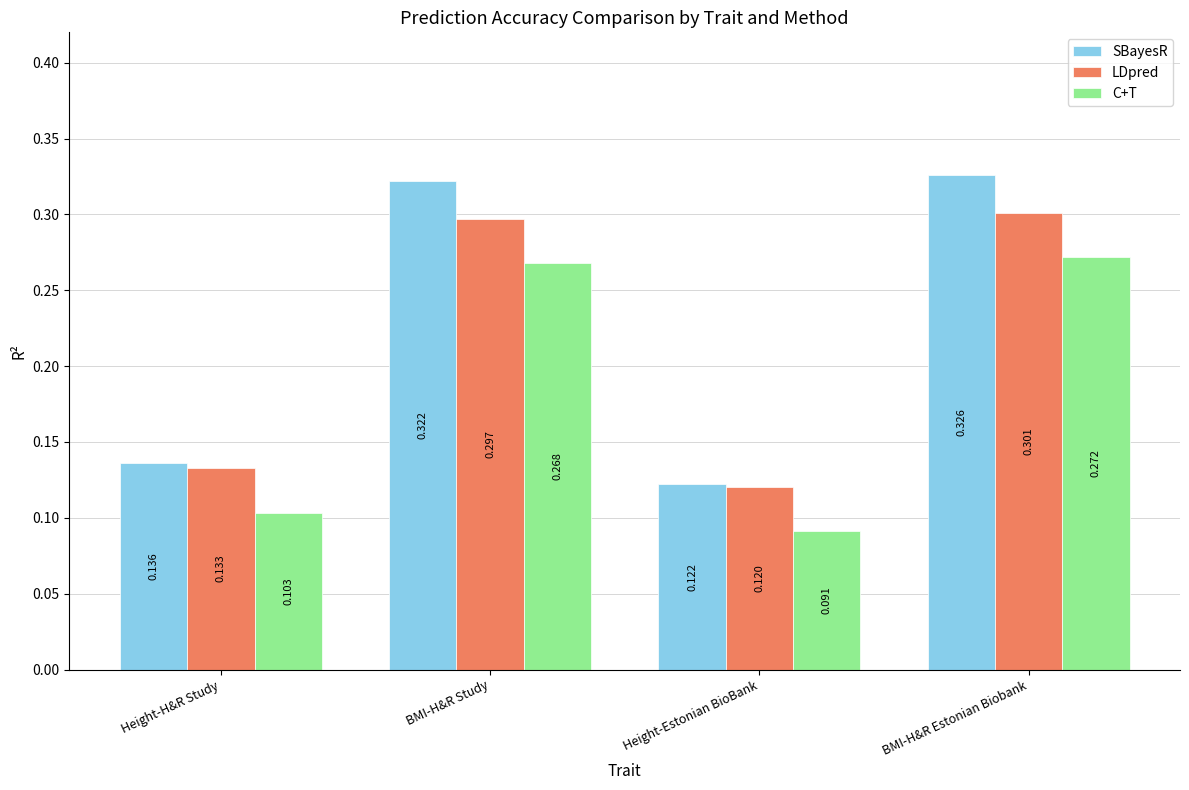

What is the sum of all C+T values?

0.7